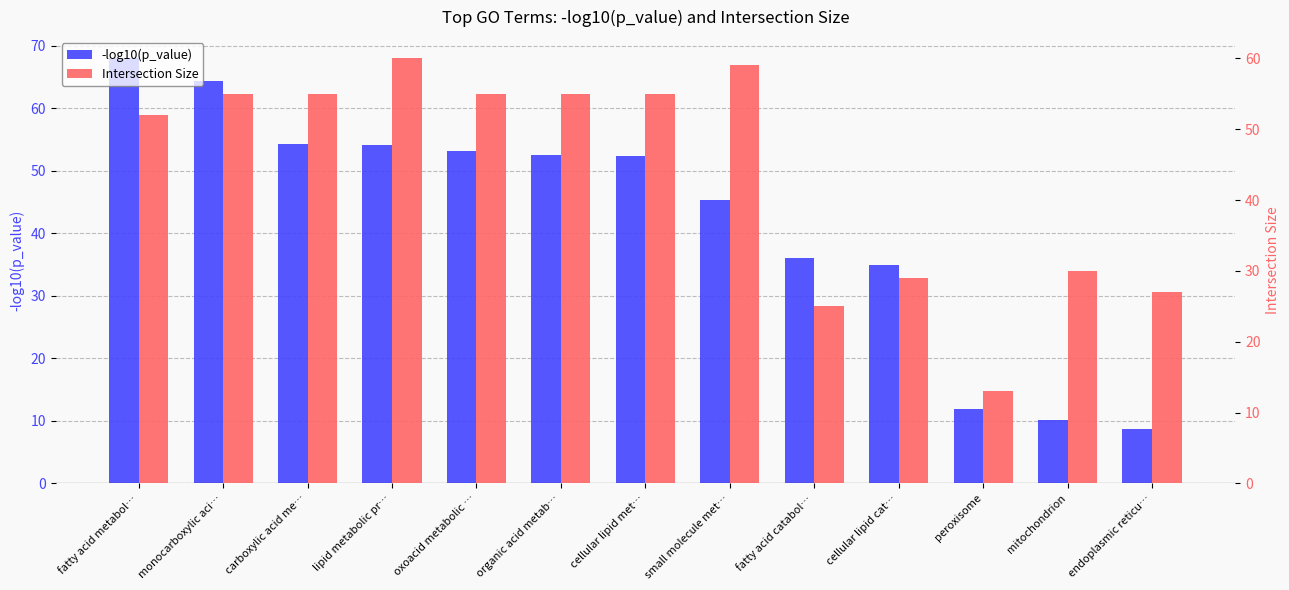

At which category is the sum across all series the highest?

fatty acid metabol…